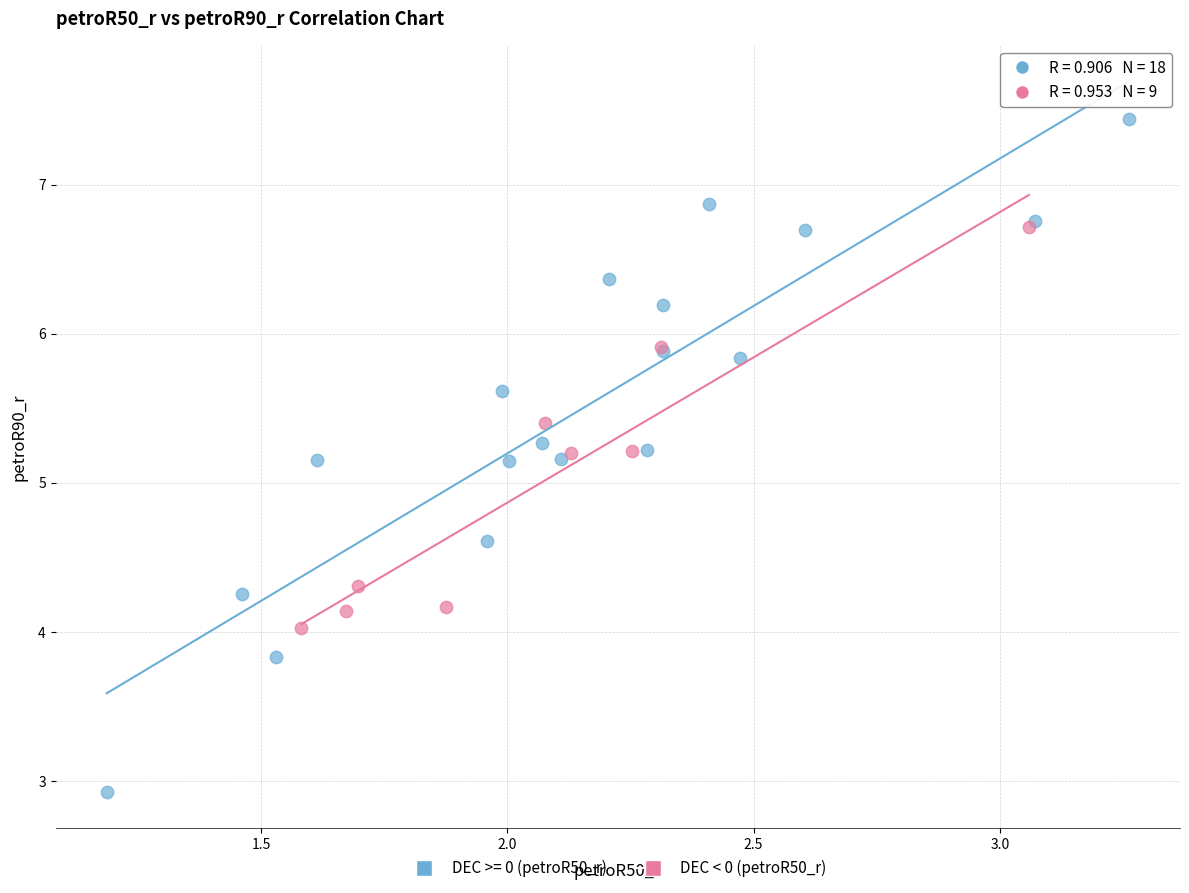

Which series contains the highest Y value?

DEC >= 0 (petroR50_r)